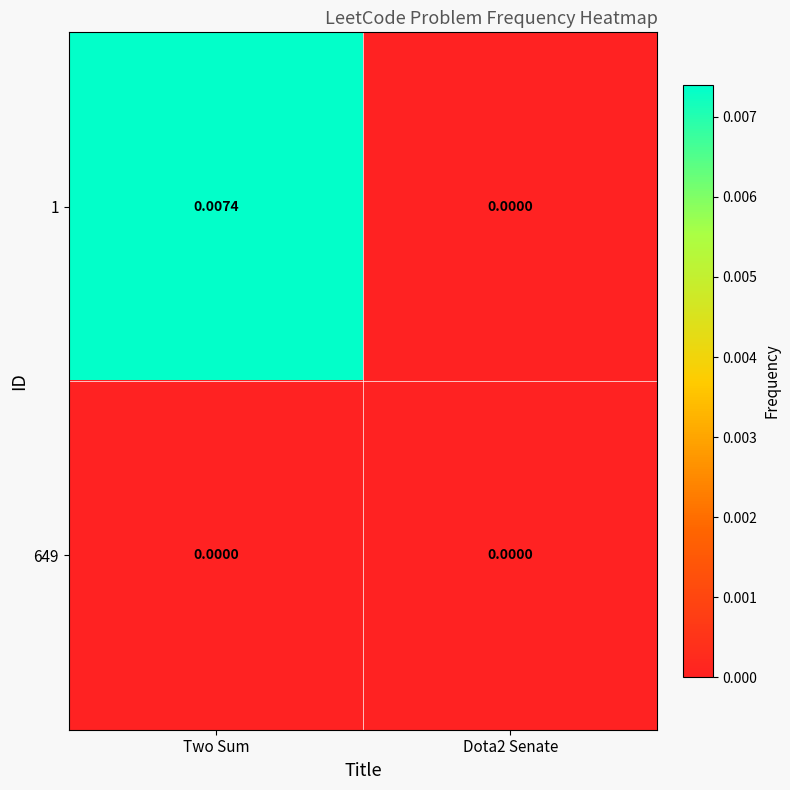

Which series has the widest spread of values?

1